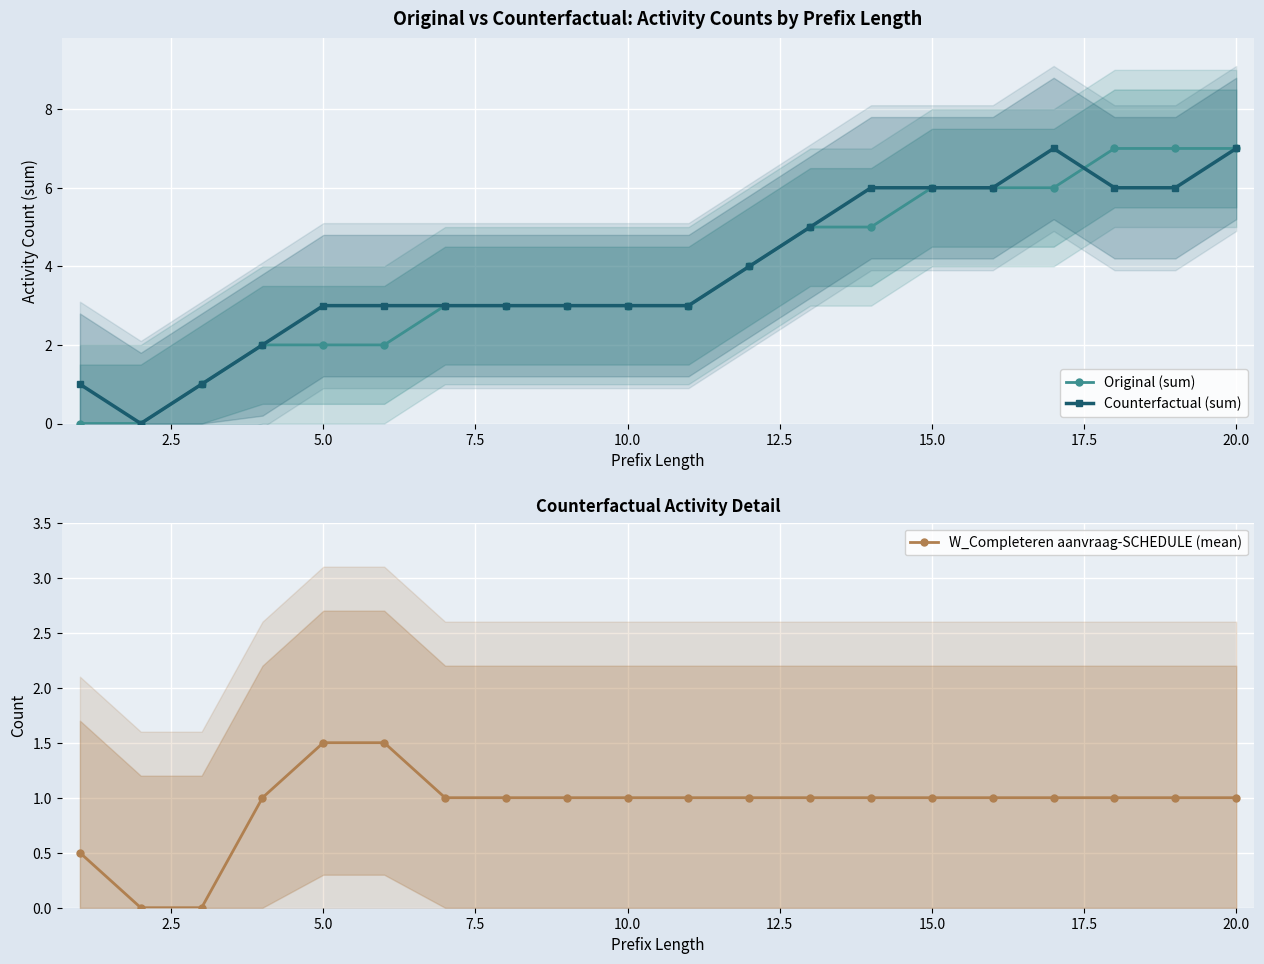

The Original (sum) series shows 2 at 5.0. True or false?

True